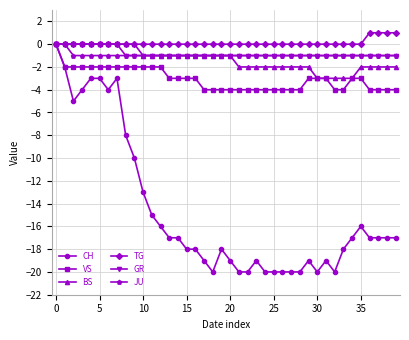

How many lines are shown in the chart?

6